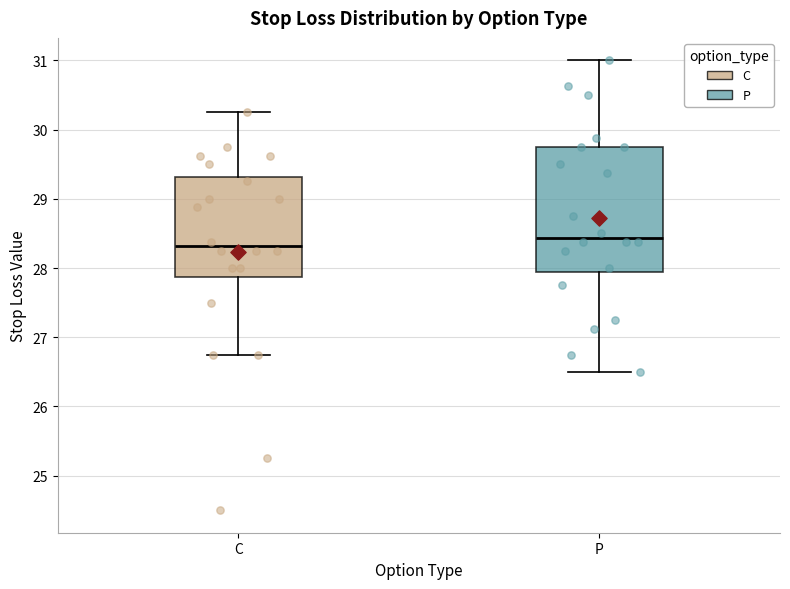

Comparing the boxes themselves (not the whiskers), which one is the tallest?

P